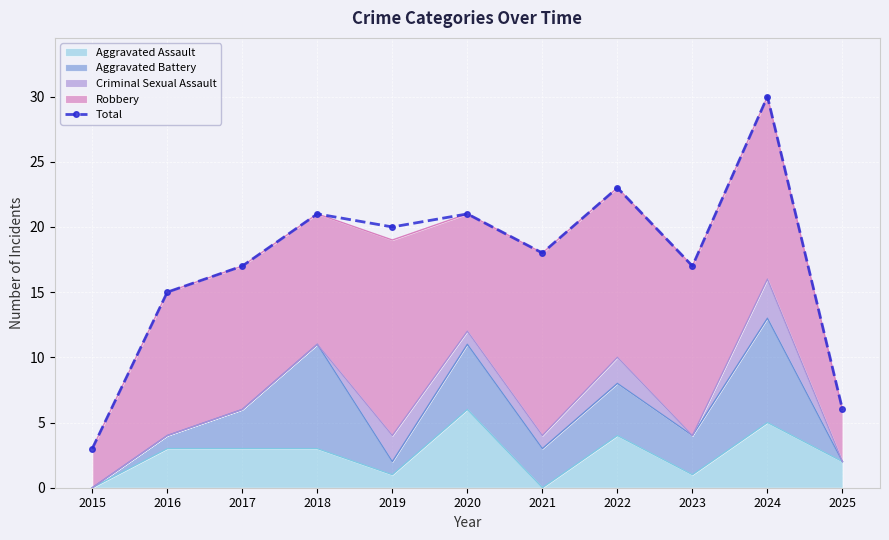

What is the difference between the maximum and minimum values?

27